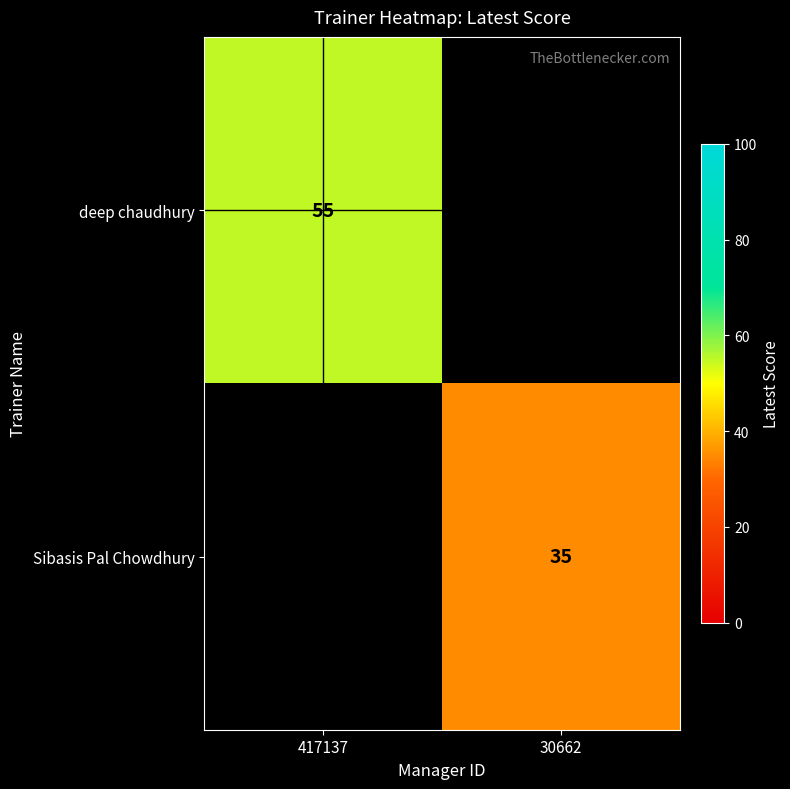

Is it true that Sibasis Pal Chowdhury equals 18 at 30662?

False